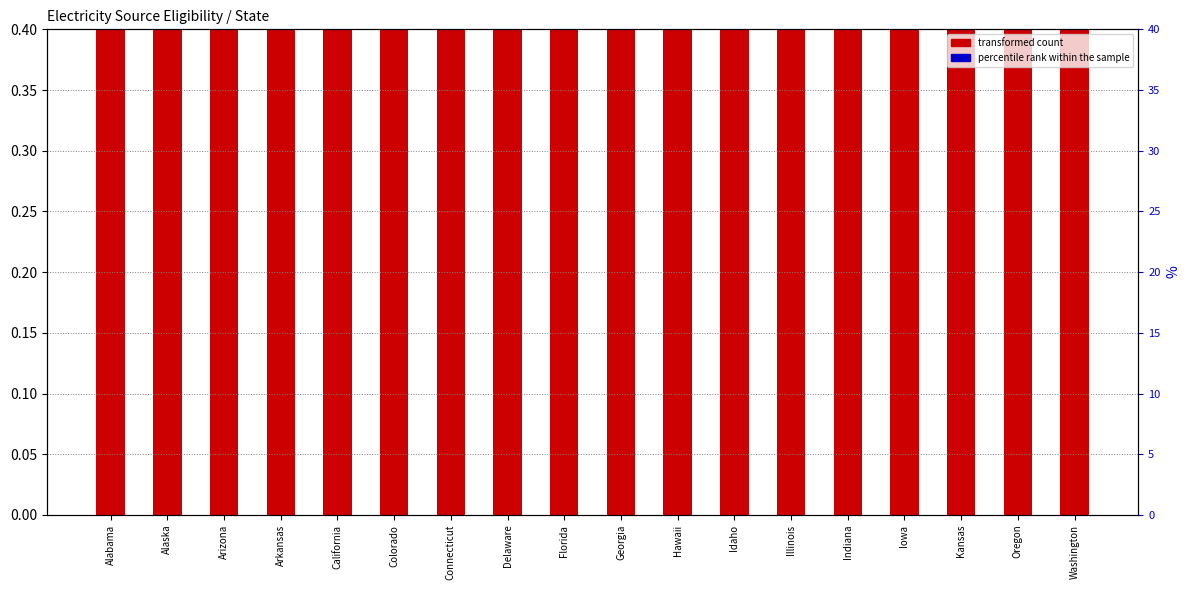

At Illinois, list the series in order from largest to smallest.

percentile rank within the sample, transformed count